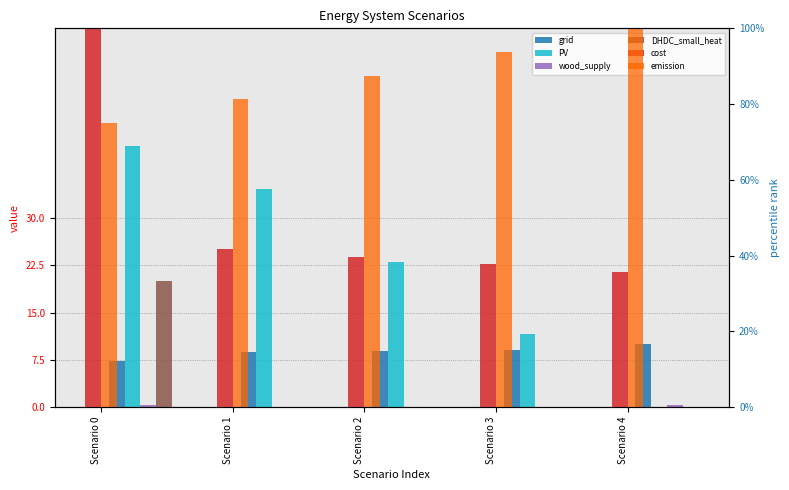

Does the chart contain stacked bars?

No